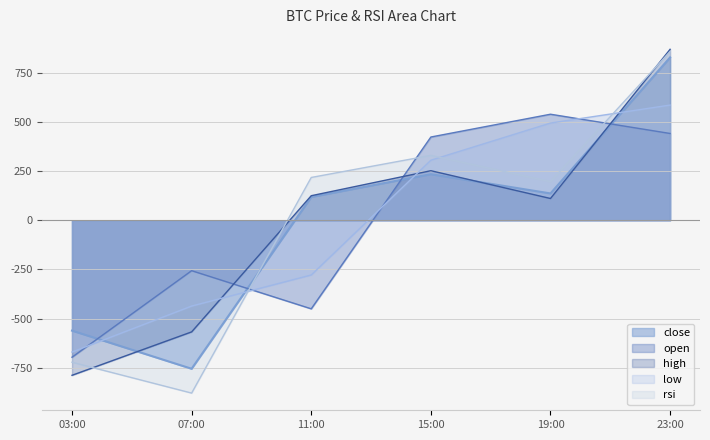

Is it true that open equals 239.8 at 23:00?

False